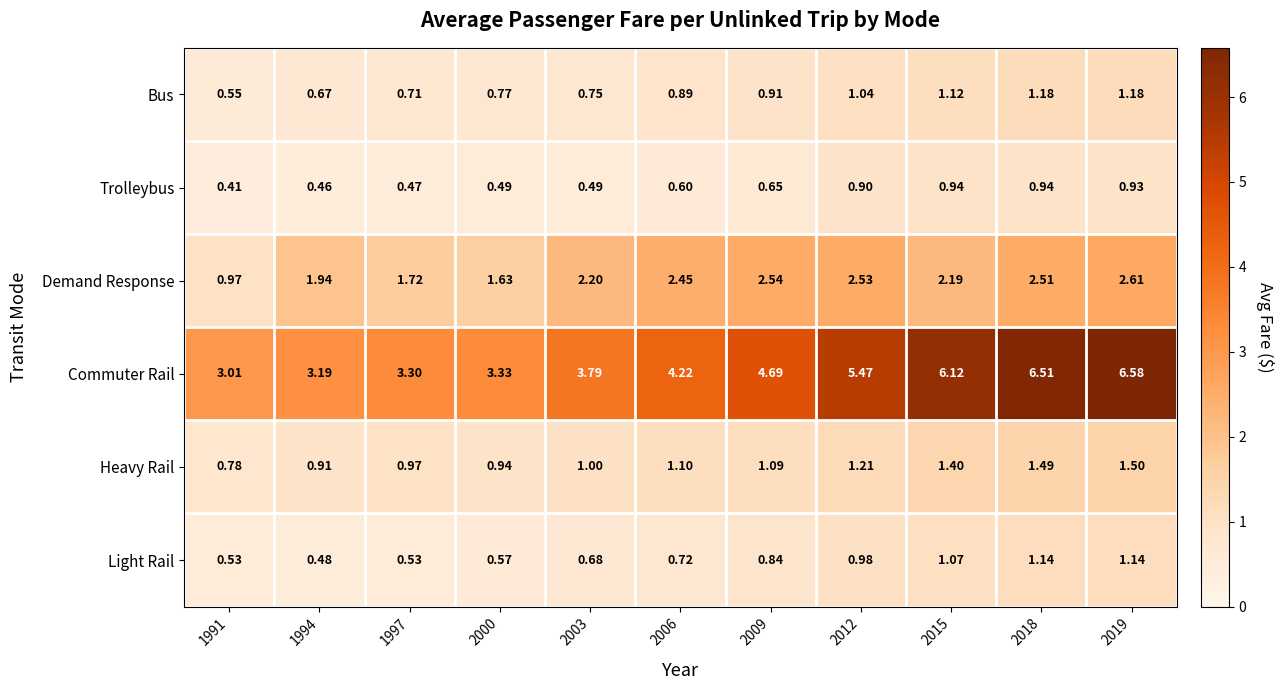

Which series changed the most between 1991 and 1994?

Demand Response